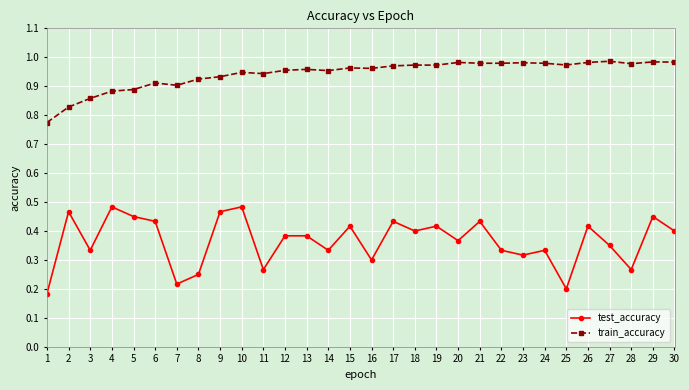

True or false: train_accuracy and test_accuracy intersect in this chart.

False